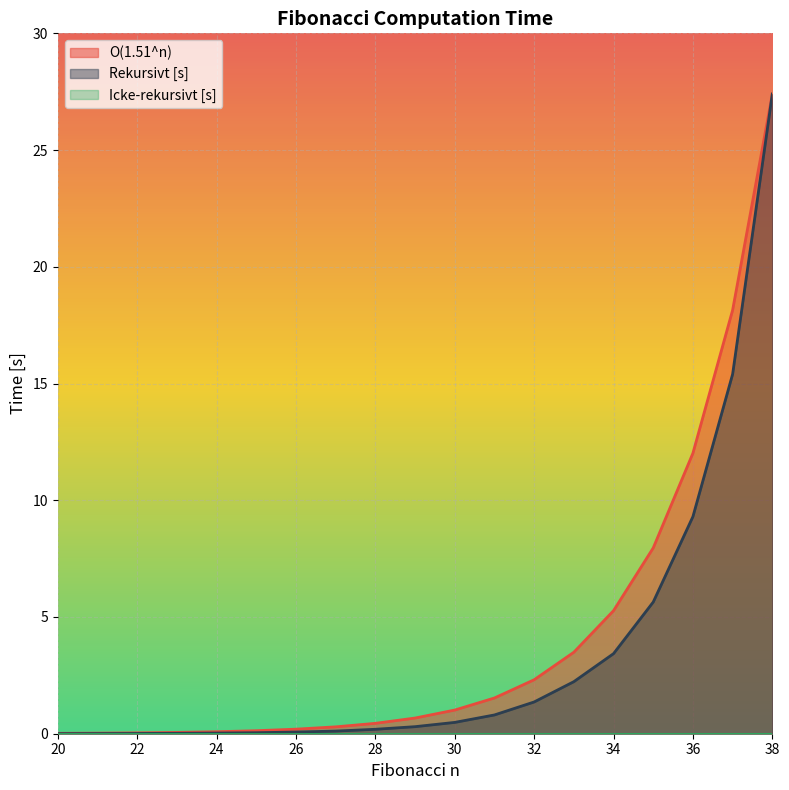

Reading right to left, transcribe all the data shown in this chart.

O(1.51^n): 27.4	18.1	12.0	8.0	5.3	3.5	2.3	1.5	1.0	0.7	0.4	0.3	0.2	0.1	0.1	0.1	0.0	0.0	0.0
Rekursivt [s]: 27.4	15.4	9.3	5.6	3.4	2.2	1.4	0.8	0.5	0.3	0.2	0.1	0.1	0.0	0.0	0.0	0.0	0.0	0.0
Icke-rekursivt [s]: 0.0	0.0	0.0	0.0	0.0	0.0	0.0	0.0	0.0	0.0	0.0	0.0	0.0	0.0	0.0	0.0	0.0	0.0	0.0